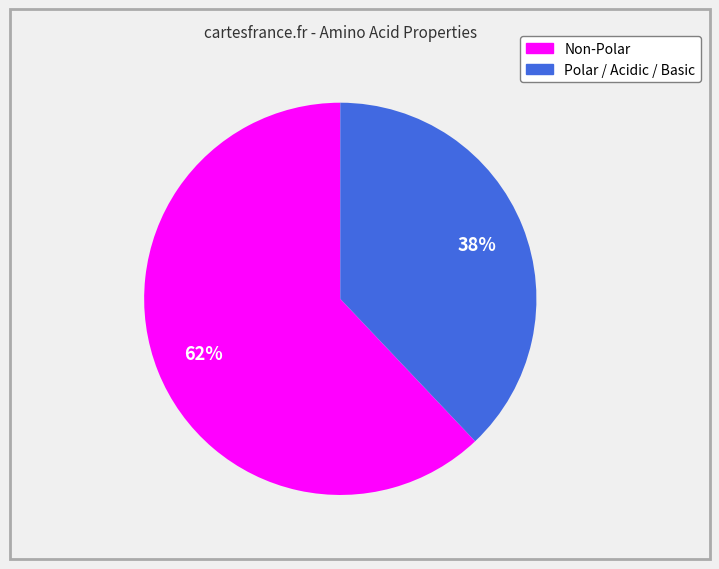

To the nearest percent, what is the difference between the largest and smallest slice percentages?

24%